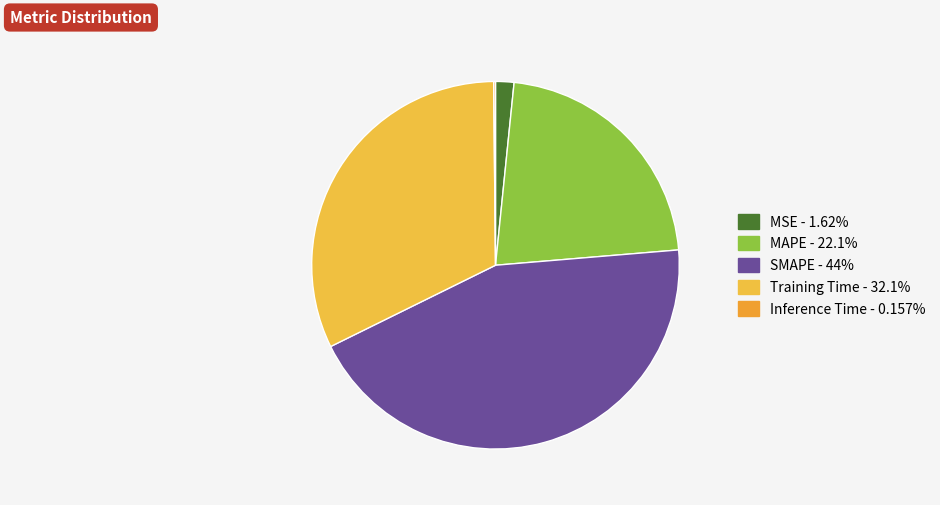

To the nearest percent, what is the difference between the largest and smallest slice percentages?

44%